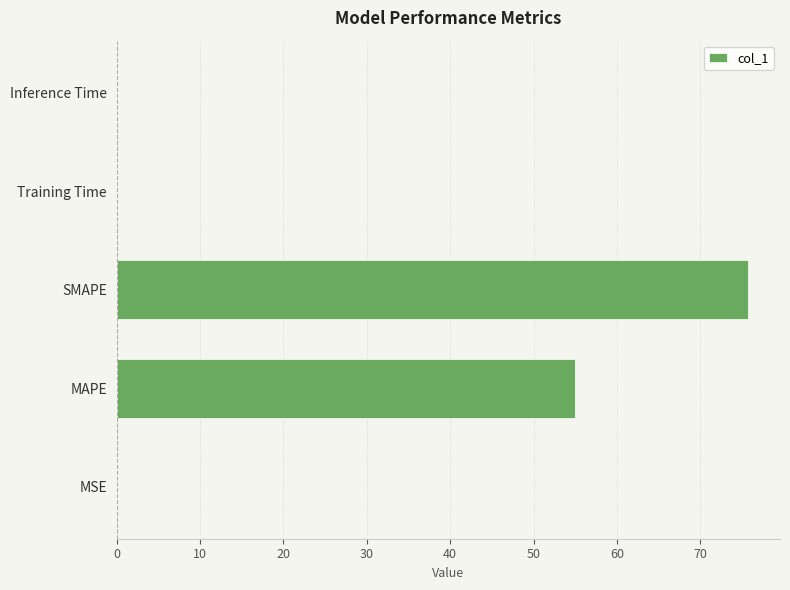

At which label is the value closest to 37?

MAPE